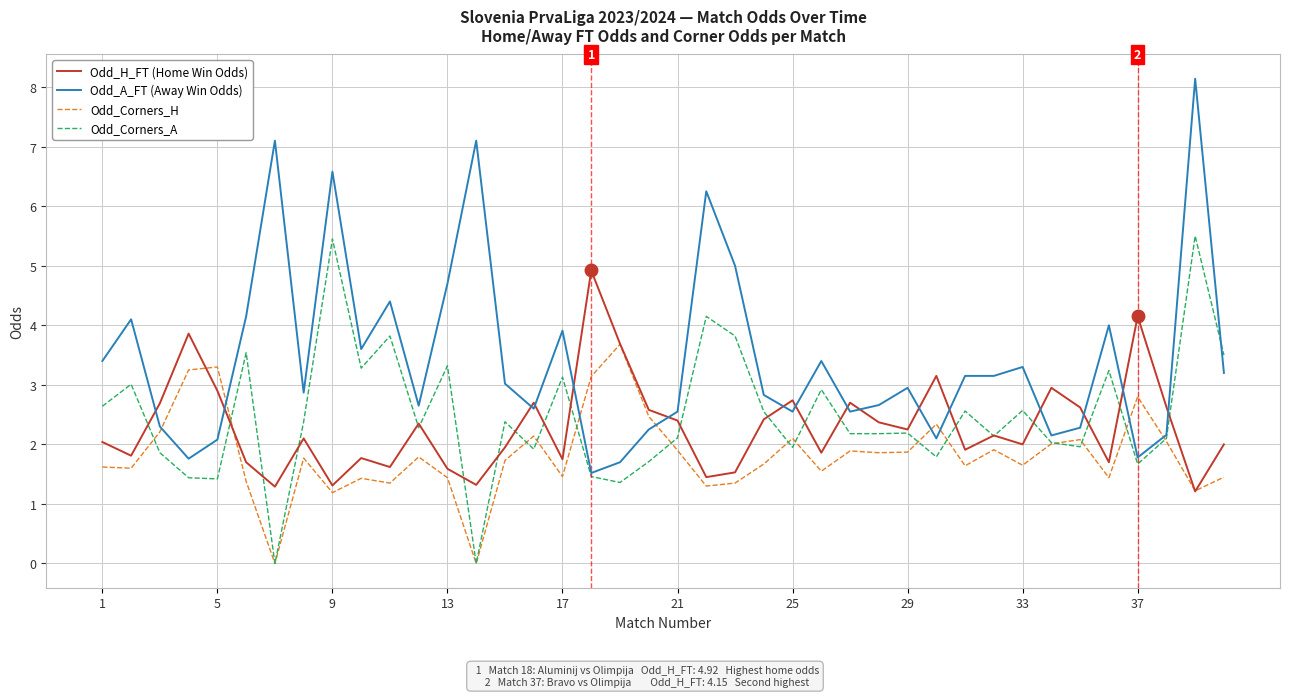

Which series has the largest total across all categories?

Odd_A_FT (Away Win Odds)